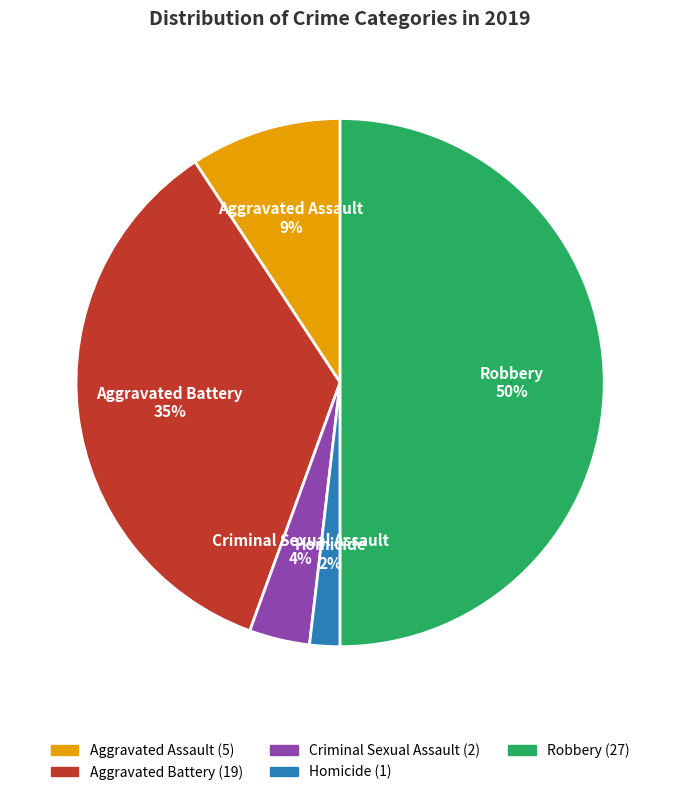

What is the smallest slice in the pie chart?

Homicide